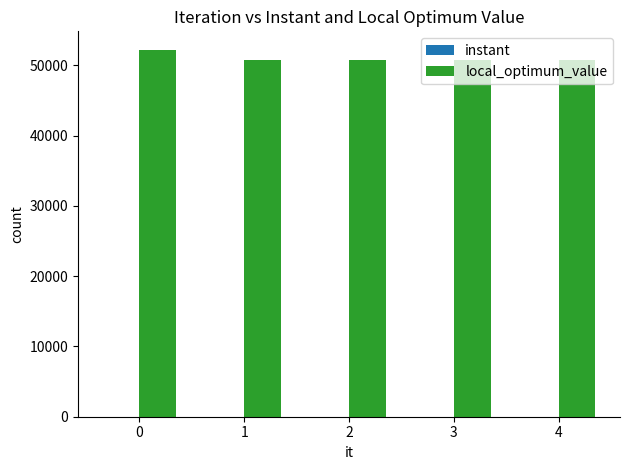

What is the greatest value displayed?

52214.0